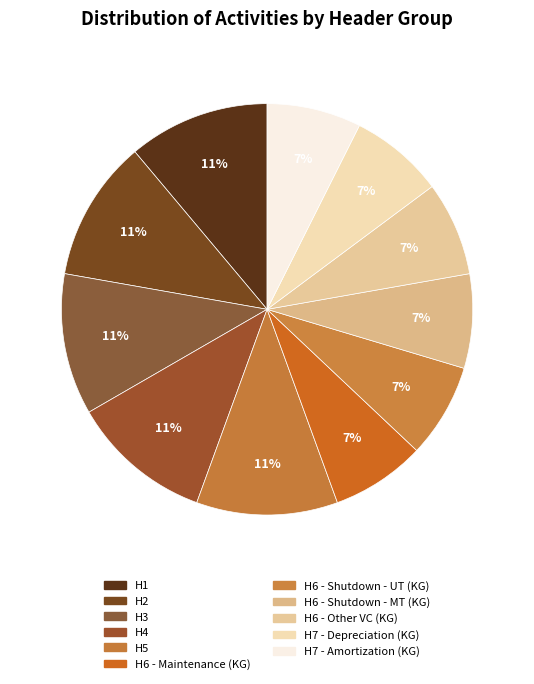

Count the number of slices in the pie.

11